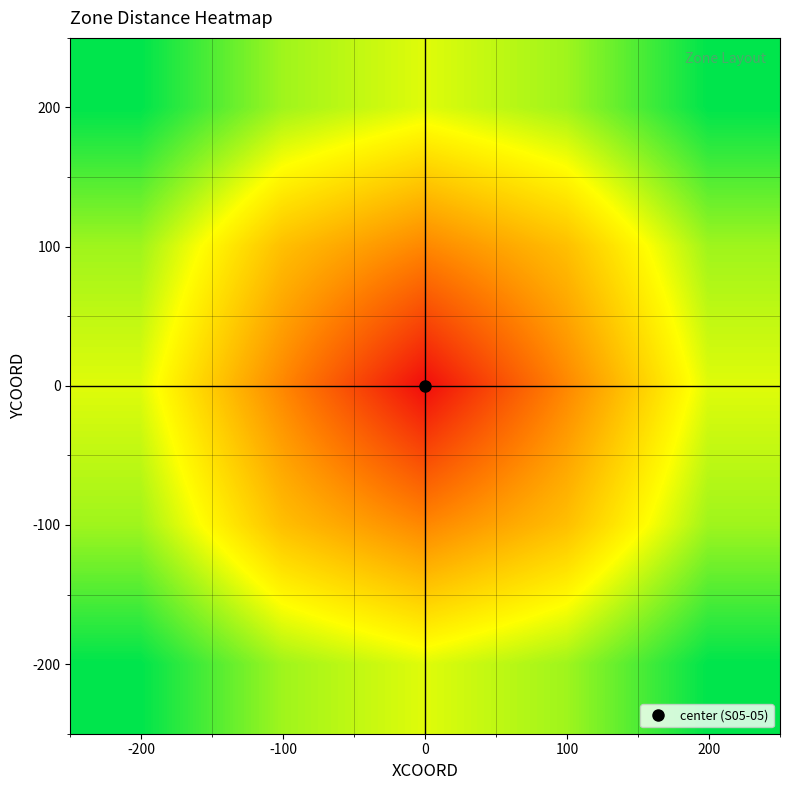

Reading right to left, extract all data points from this chart.

200: 200=282.8	100=223.6	0=200.0	-100=223.6	-200=282.8
100: 200=223.6	100=141.4	0=100.0	-100=141.4	-200=223.6
0: 200=200.0	100=100.0	0=0.0	-100=100.0	-200=200.0
-100: 200=223.6	100=141.4	0=100.0	-100=141.4	-200=223.6
-200: 200=282.8	100=223.6	0=200.0	-100=223.6	-200=282.8